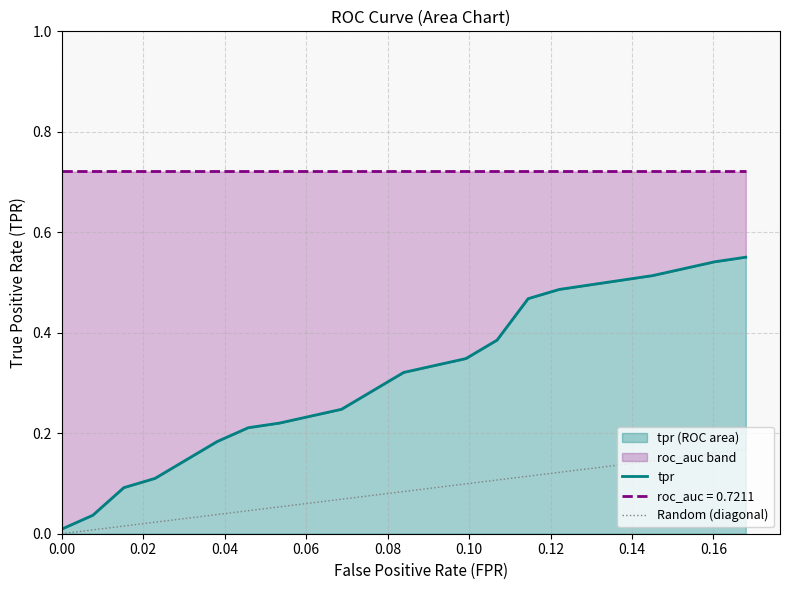

What is the average value?

0.3